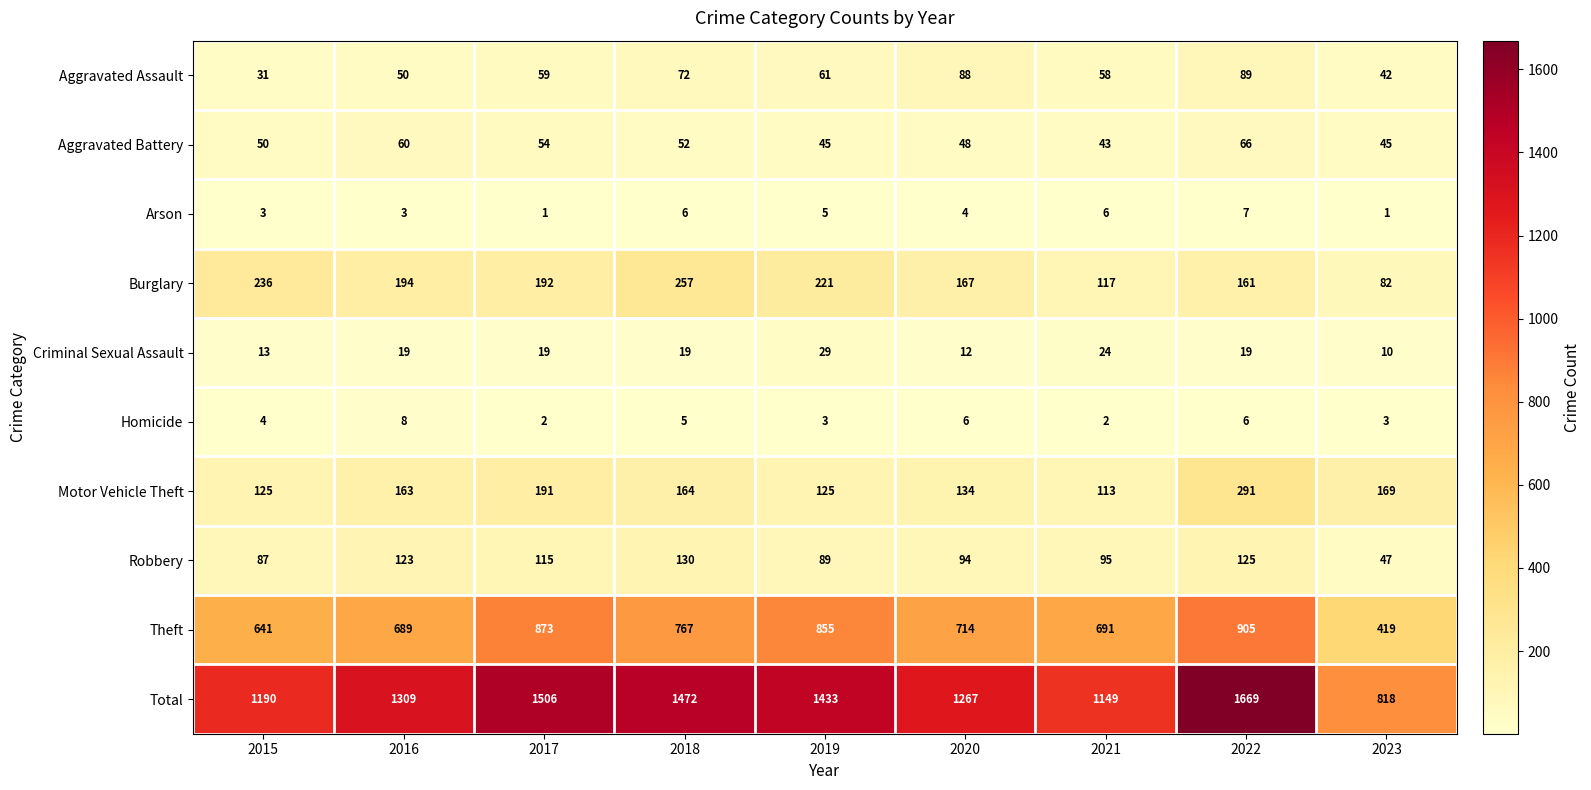

What is the spread (max minus min) of values at 2022?

1663